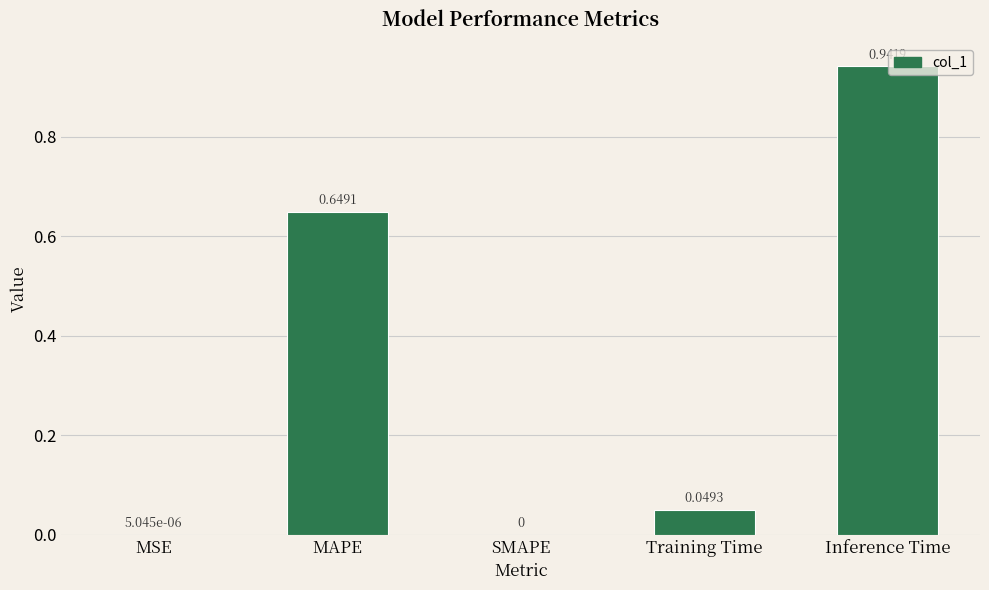

Which category has the highest value across all series?

Inference Time